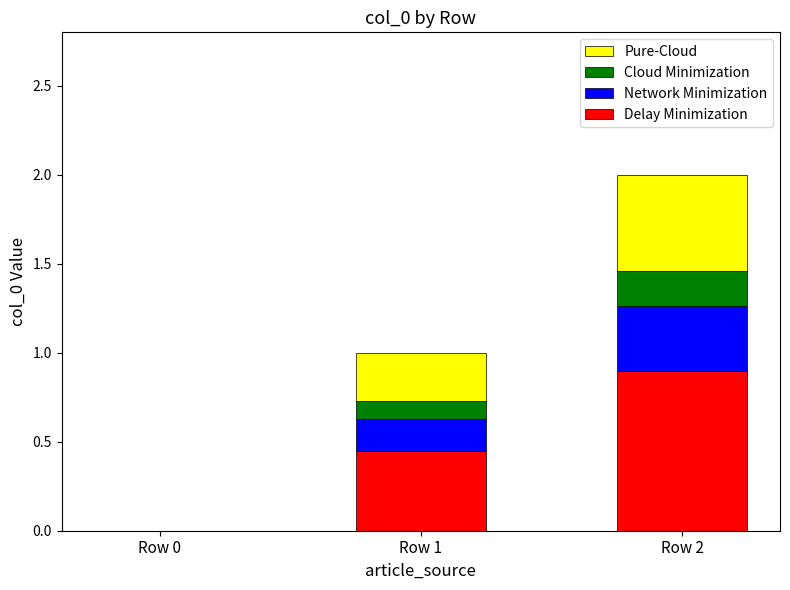

At which category is the sum across all series the highest?

Row 2